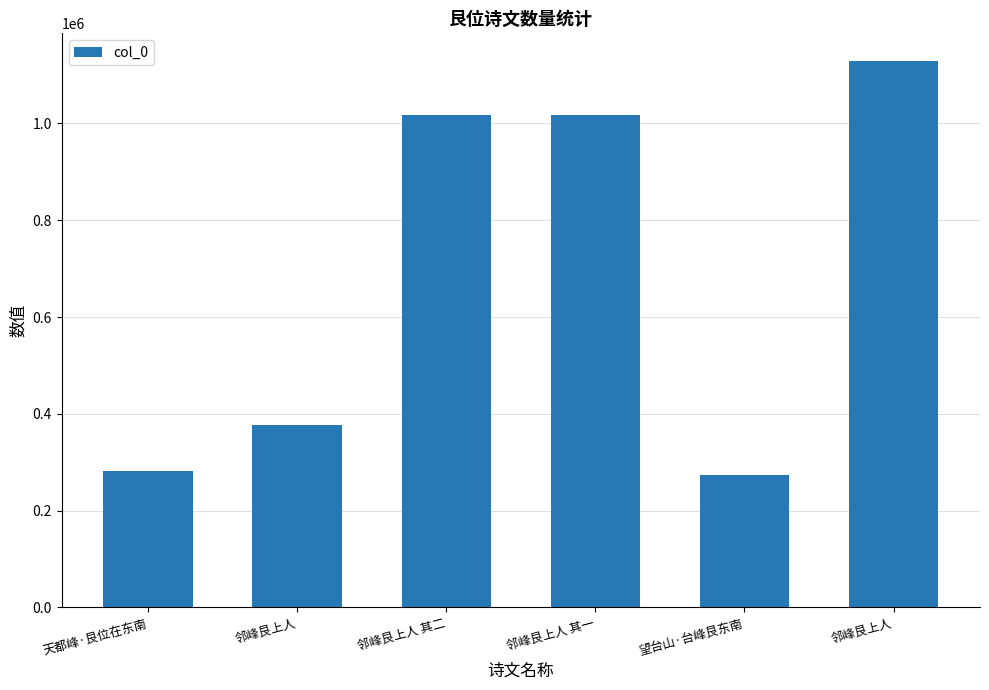

How many bars are there in total?

6